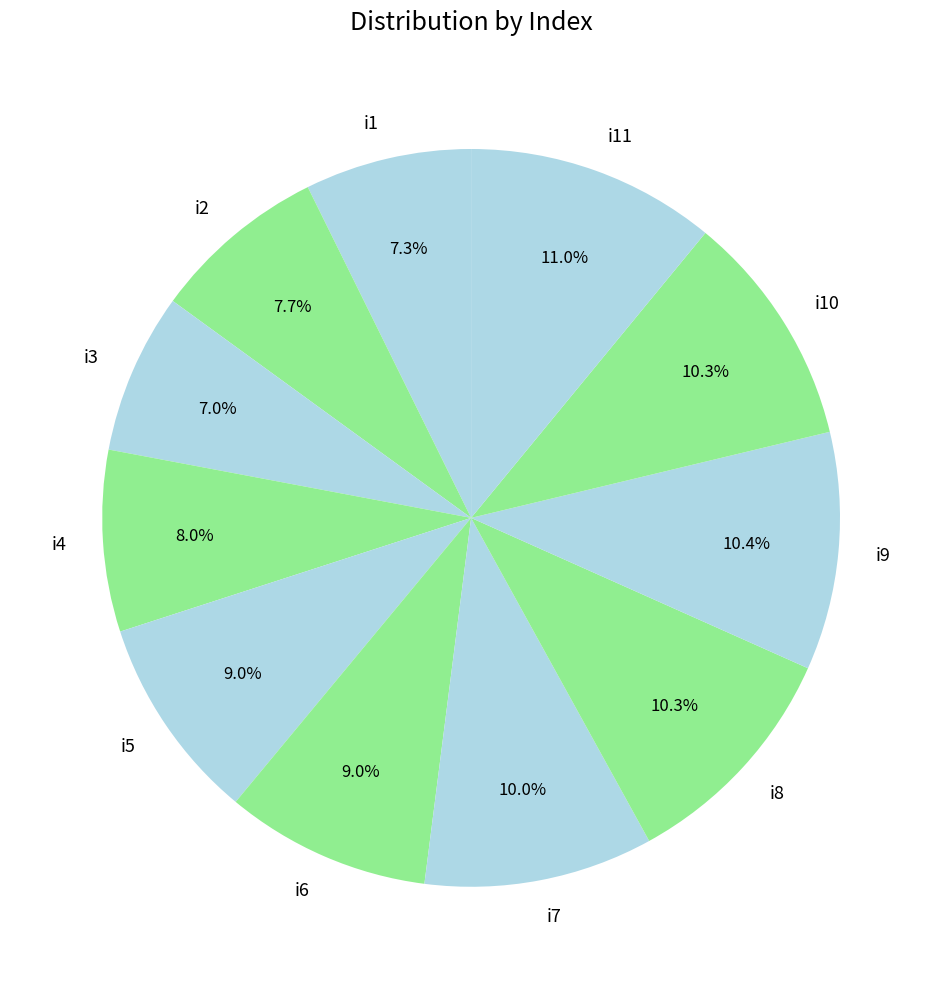

Does any single category account for the majority?

No